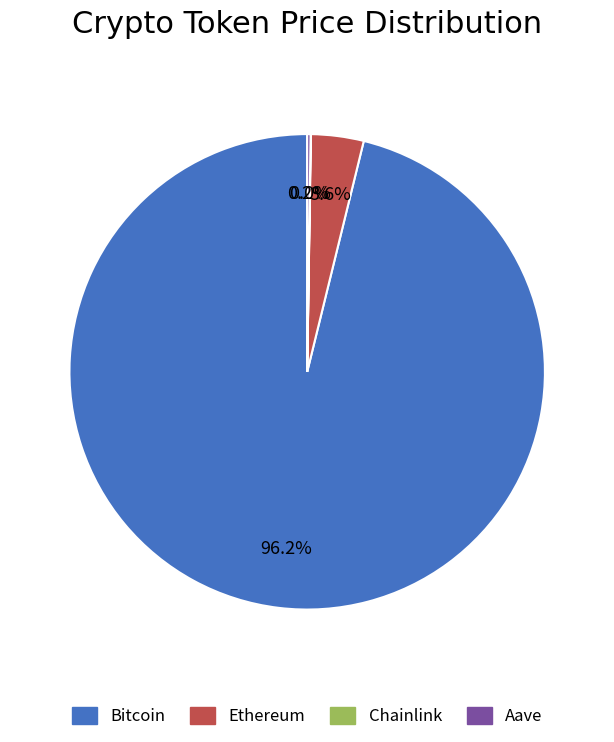

What is the largest slice in the pie chart?

Bitcoin